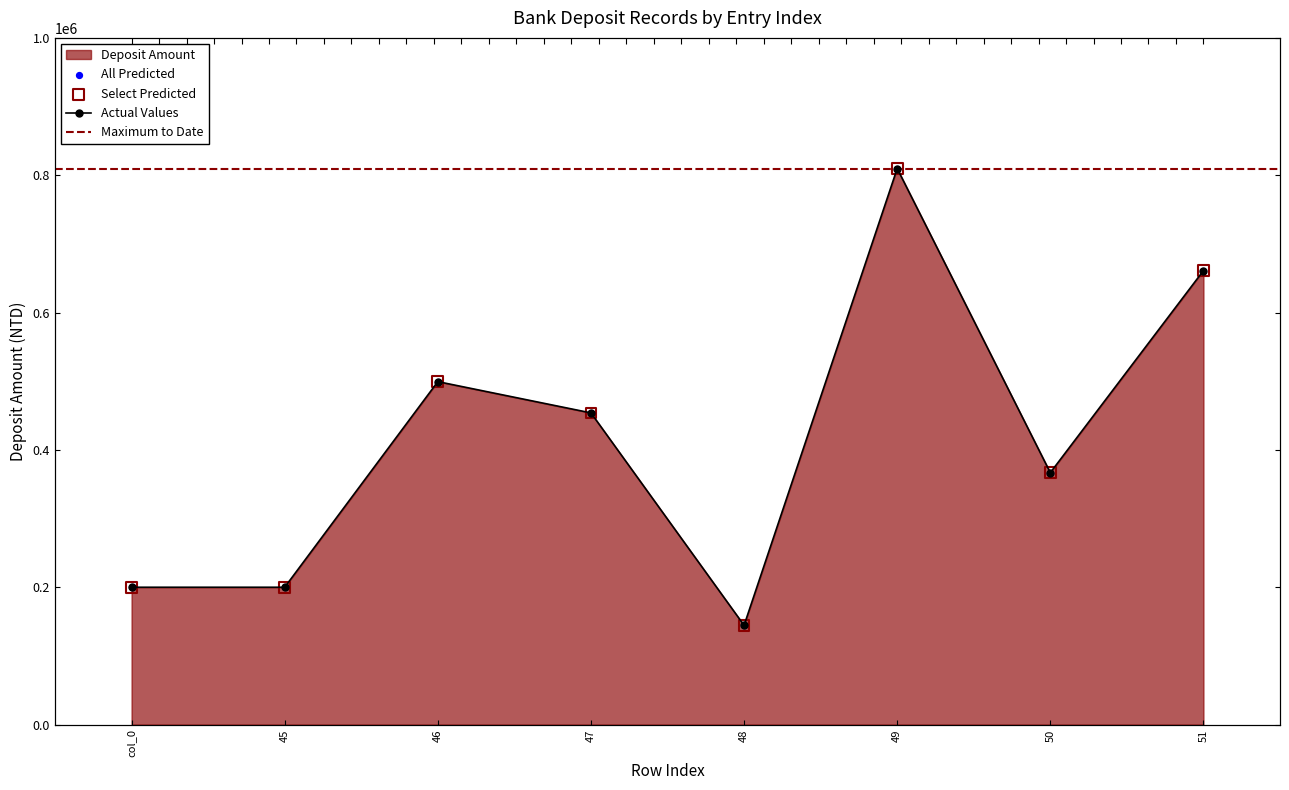

What is the change in value from 45 to 46?

+299424